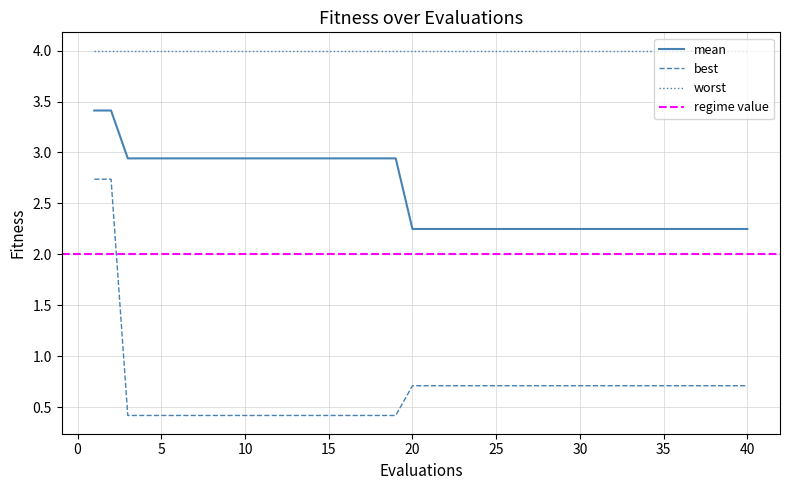

True or false: worst and mean intersect in this chart.

False